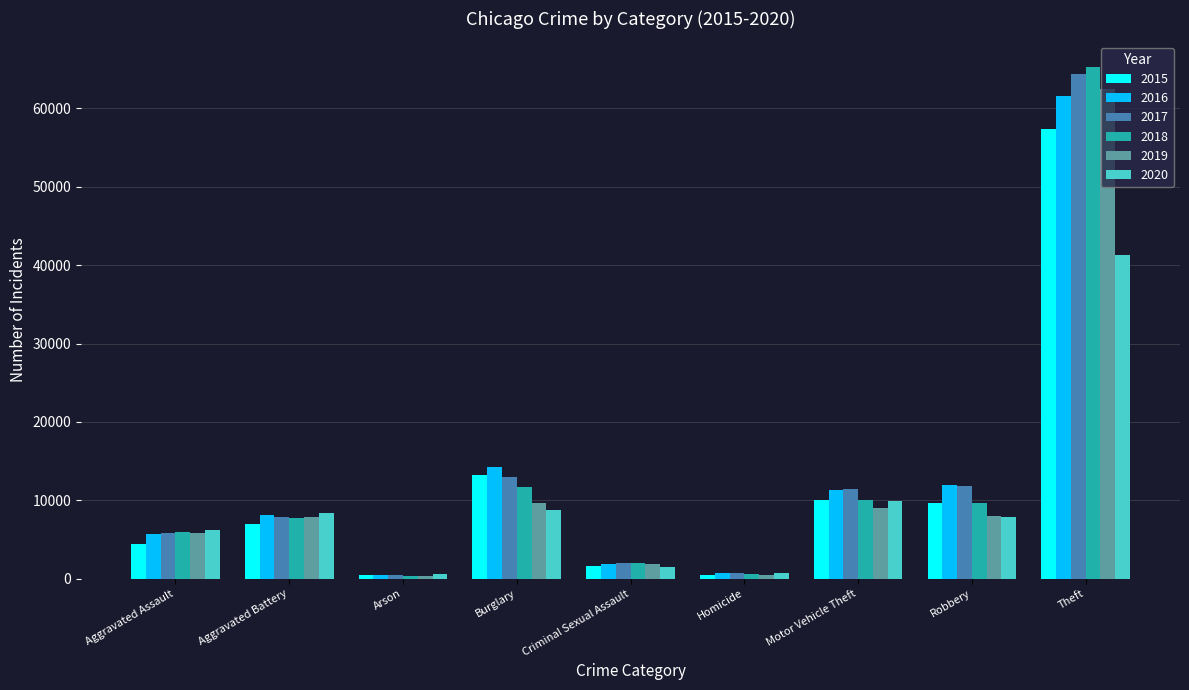

The value of 2018 at Aggravated Battery is 7734. True or false?

True